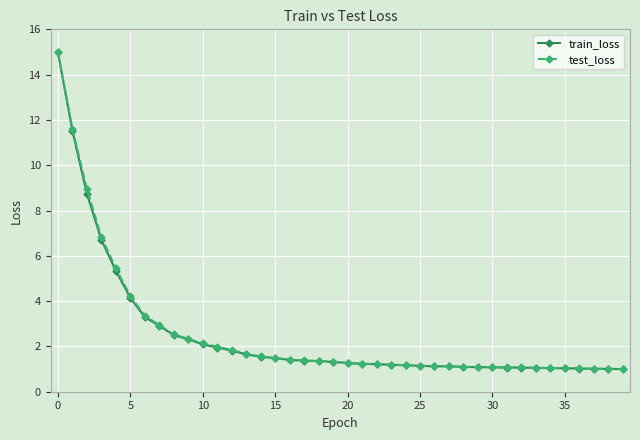

What is the value of the train_loss point at the 22nd from the left?

1.2